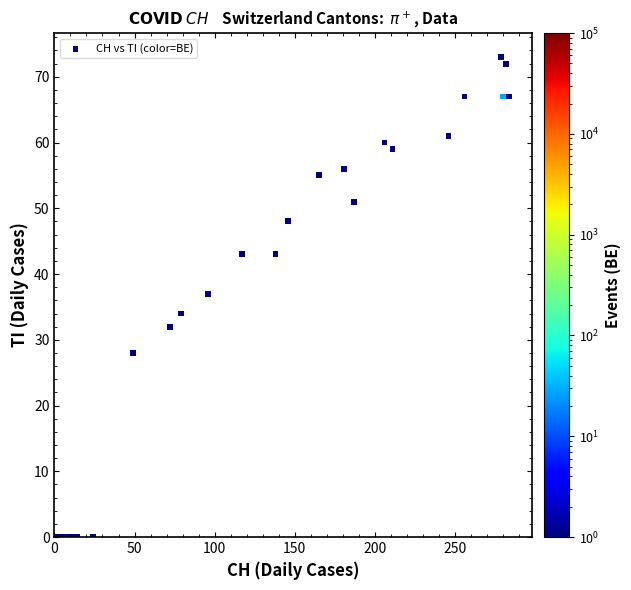

What Y value in the scatter plot is closest to 36?

37